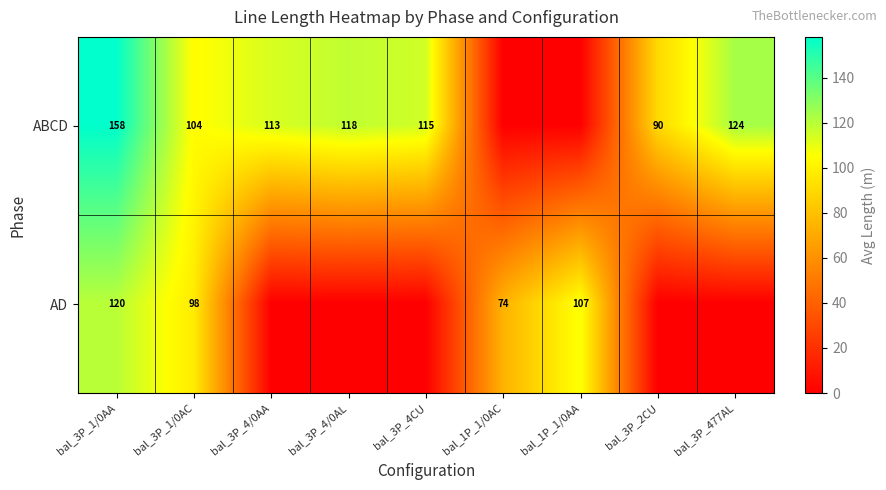

Is the value of AD at bal_1P_1/0AA greater than the value of ABCD at bal_3P_4/0AA?

No